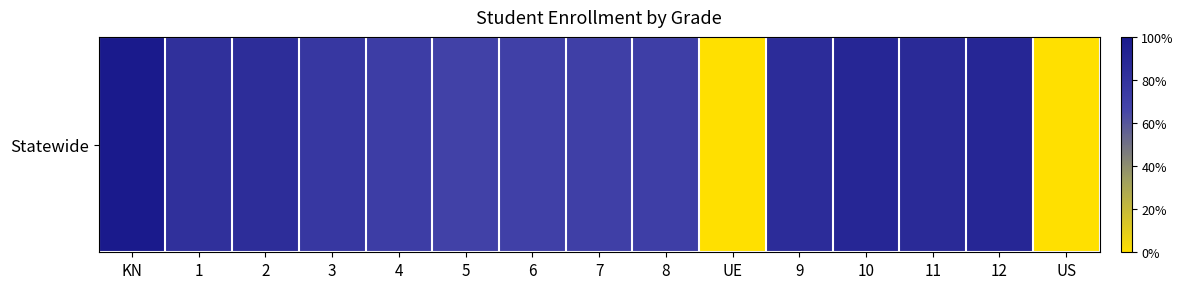

Reading left to right, transcribe all the data shown in this chart.

4479	3680	3782	3412	3213	3081	3101	3162	3177	0	3806	4016	3886	4015	0